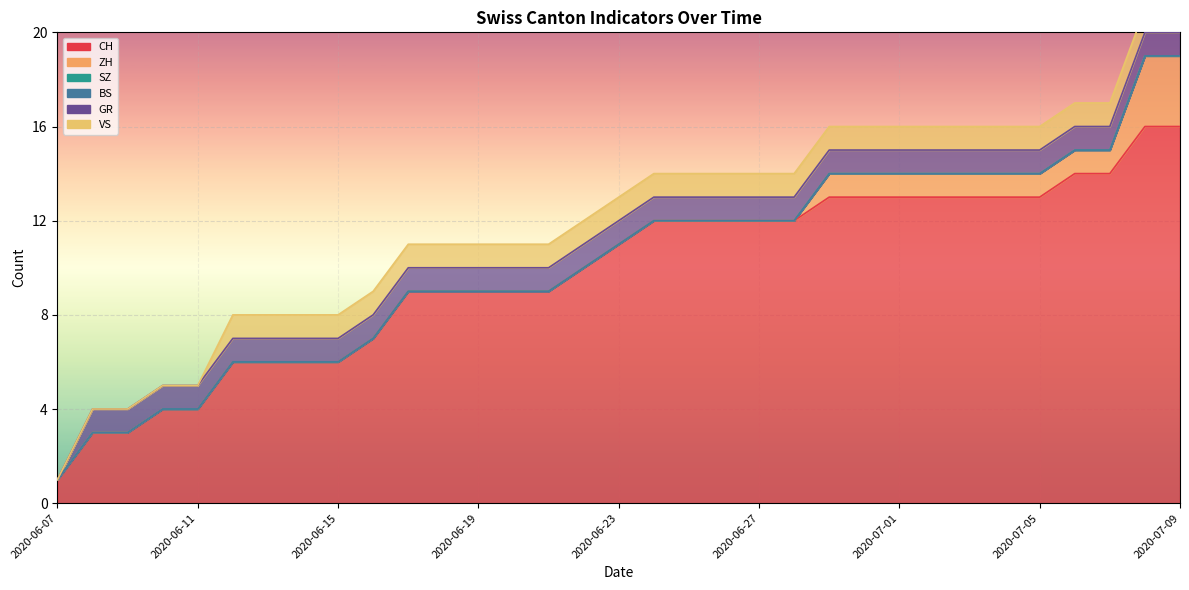

True or false: CH has more than 1 interior local peaks.

False